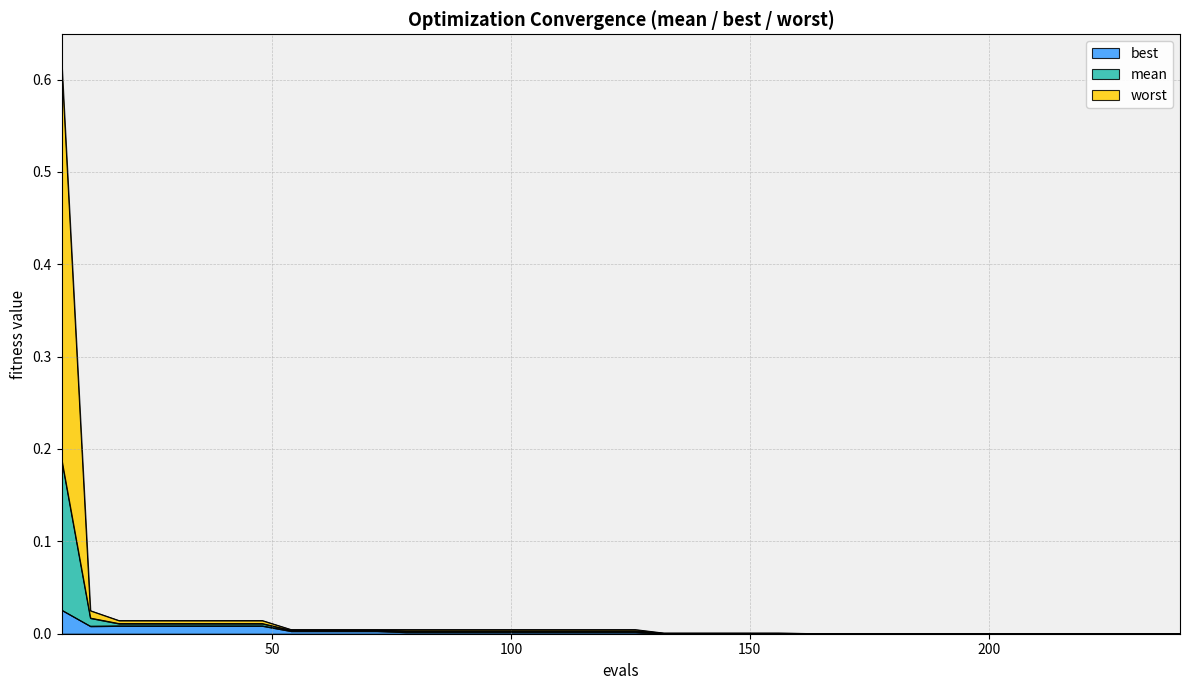

True or false: best has more than 0 interior local peaks.

False